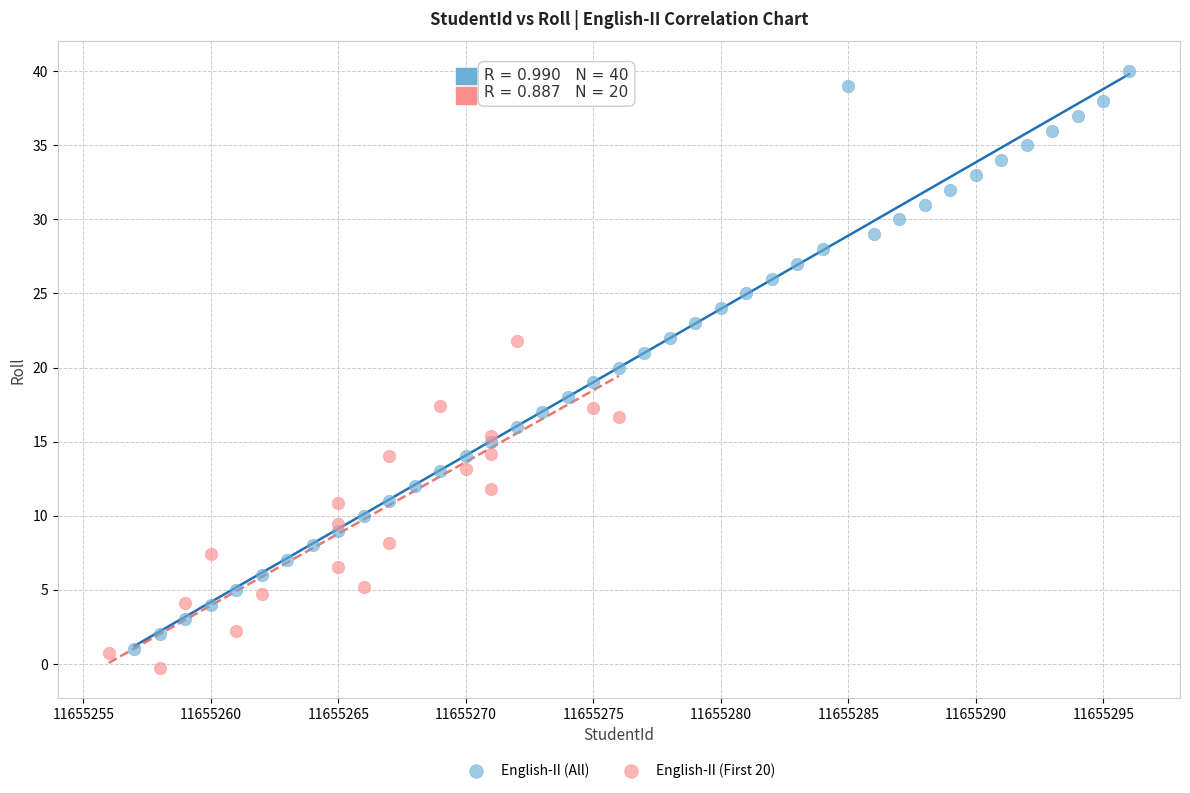

What are all the series names shown in the legend?

English-II (All), English-II (First 20)